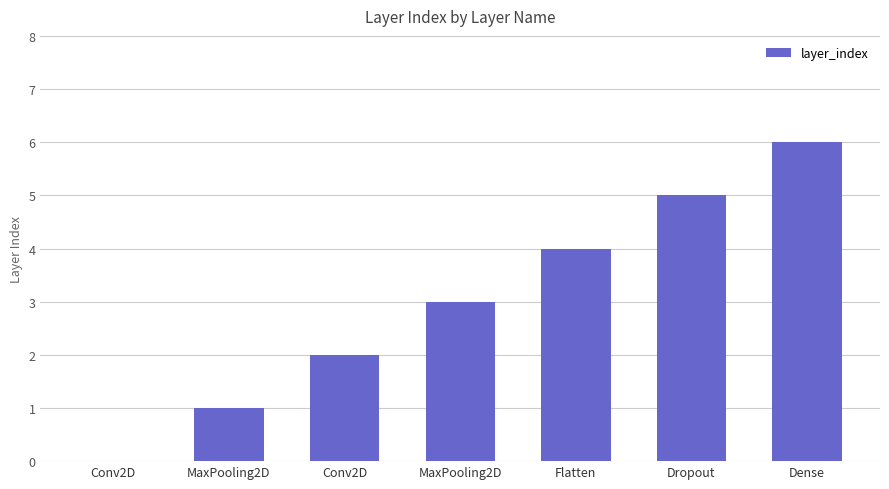

Count the number of data series in this chart.

1